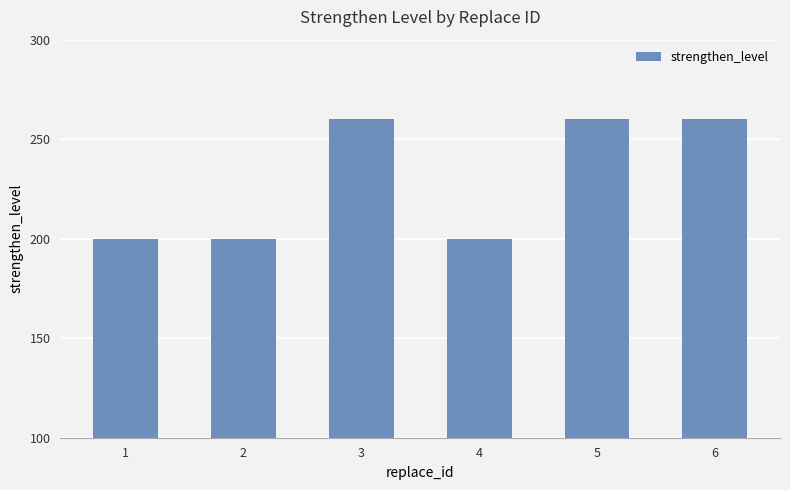

What is the greatest value displayed?

260